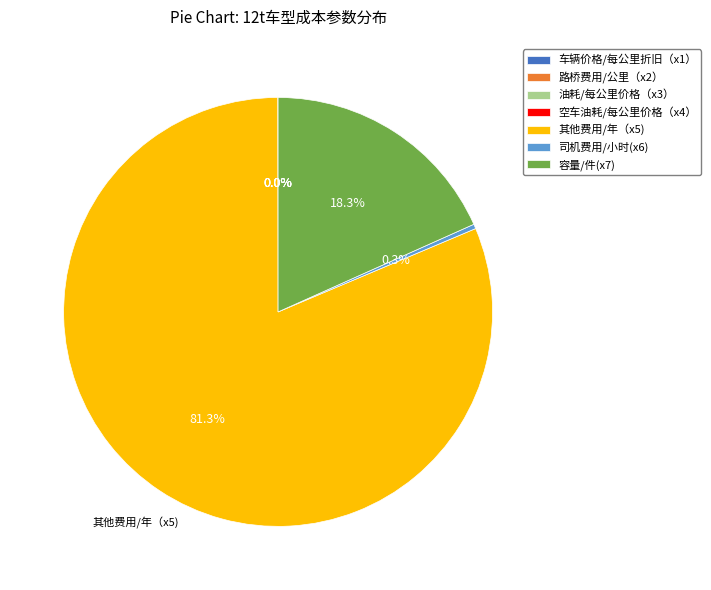

Approximately how many times larger is the value at 其他费用/年（x5) compared to 容量/件(x7)?

4.4